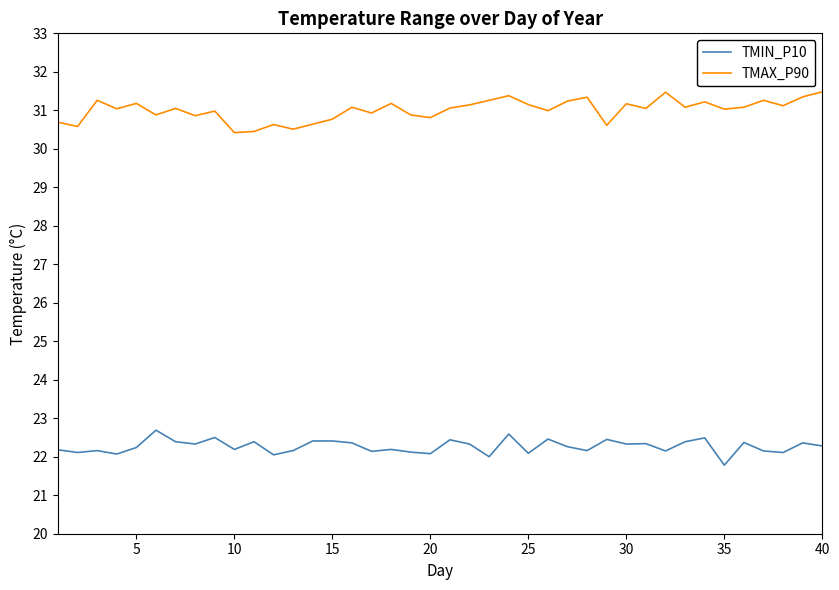

What is the difference between the second highest and second lowest values in the TMAX_P90 series?

1.0